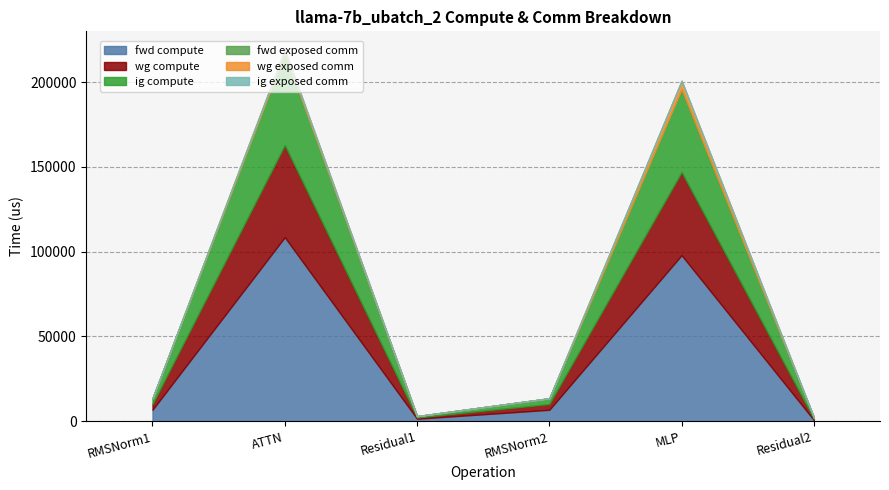

What is the label of the 2nd point from the left?

ATTN